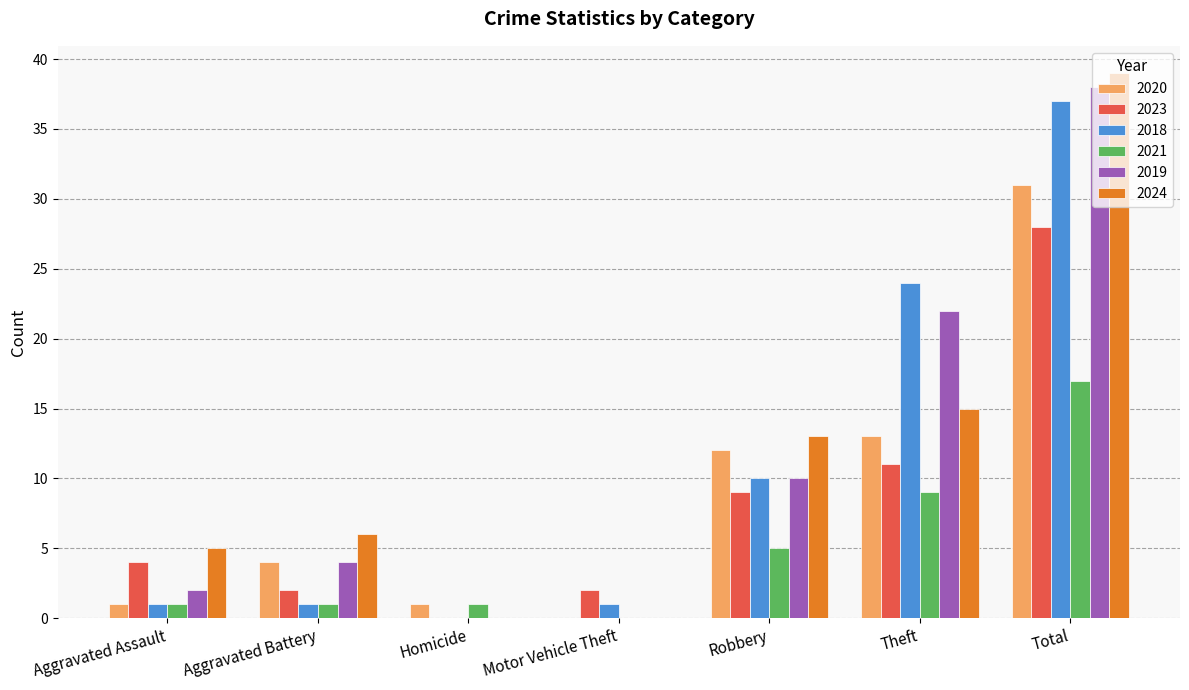

Is the value of 2021 at Aggravated Battery greater than the value of 2024 at Total?

No